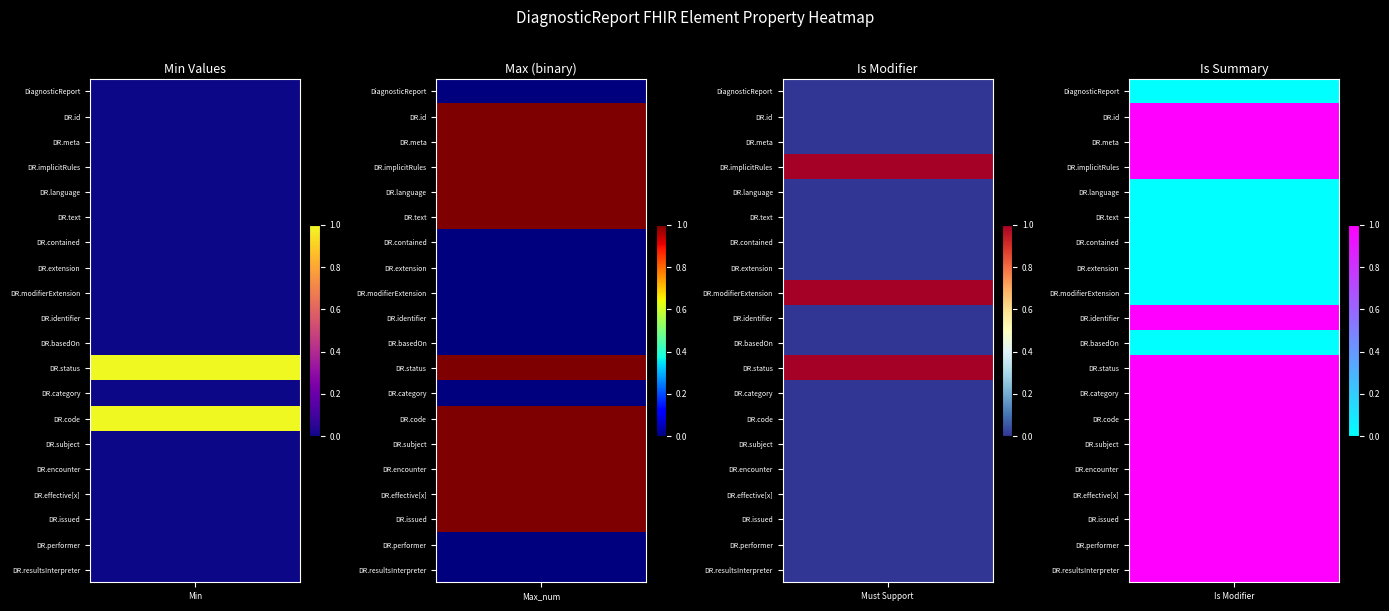

List the labels in order of Is Modifier value, largest first.

3, 8, 11, 0, 1, 2, 4, 5, 6, 7, 9, 10, 12, 13, 14, 15, 16, 17, 18, 19